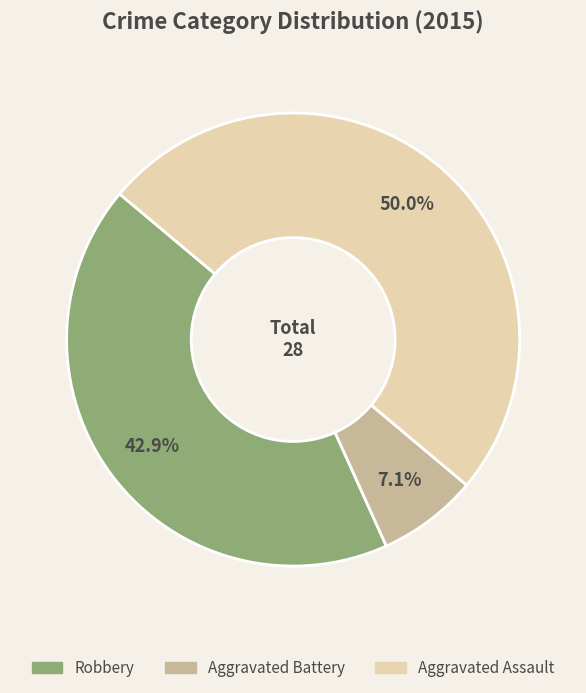

To the nearest percent, what is the difference between the largest and smallest slice percentages?

43%